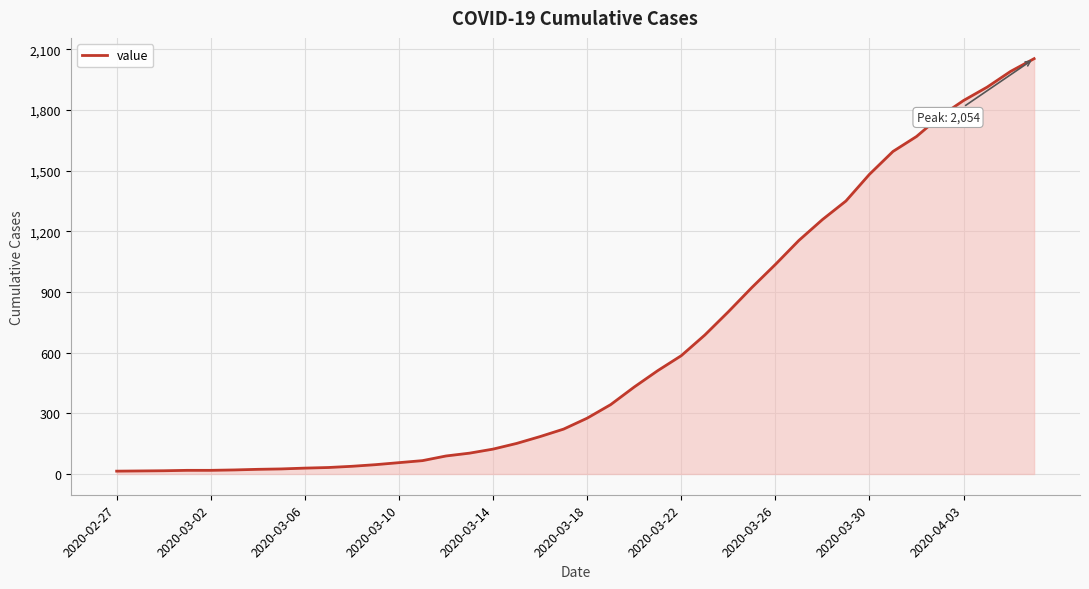

What is the difference between the maximum and minimum values?

2040